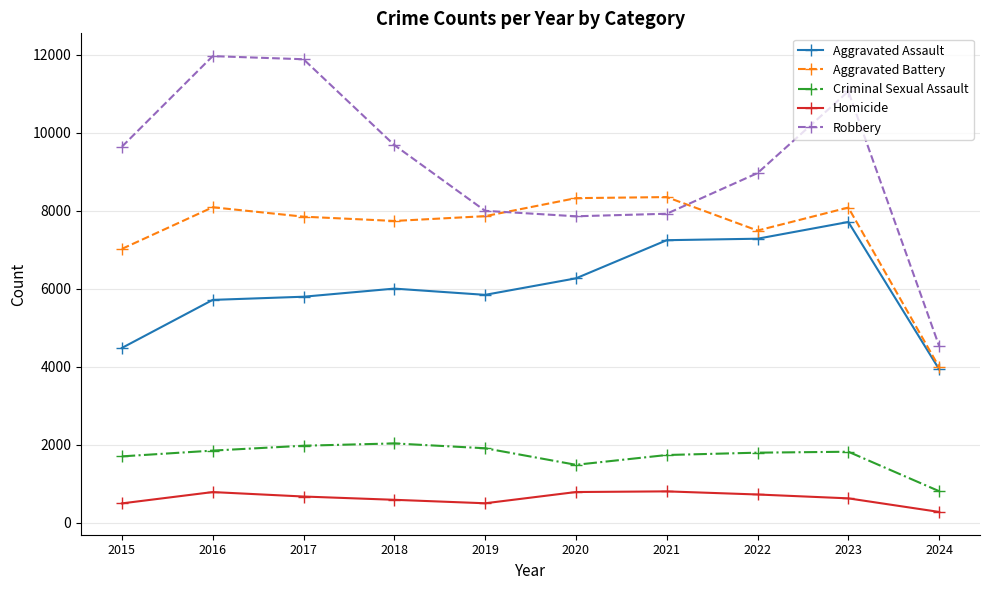

What is the smallest value displayed?

277